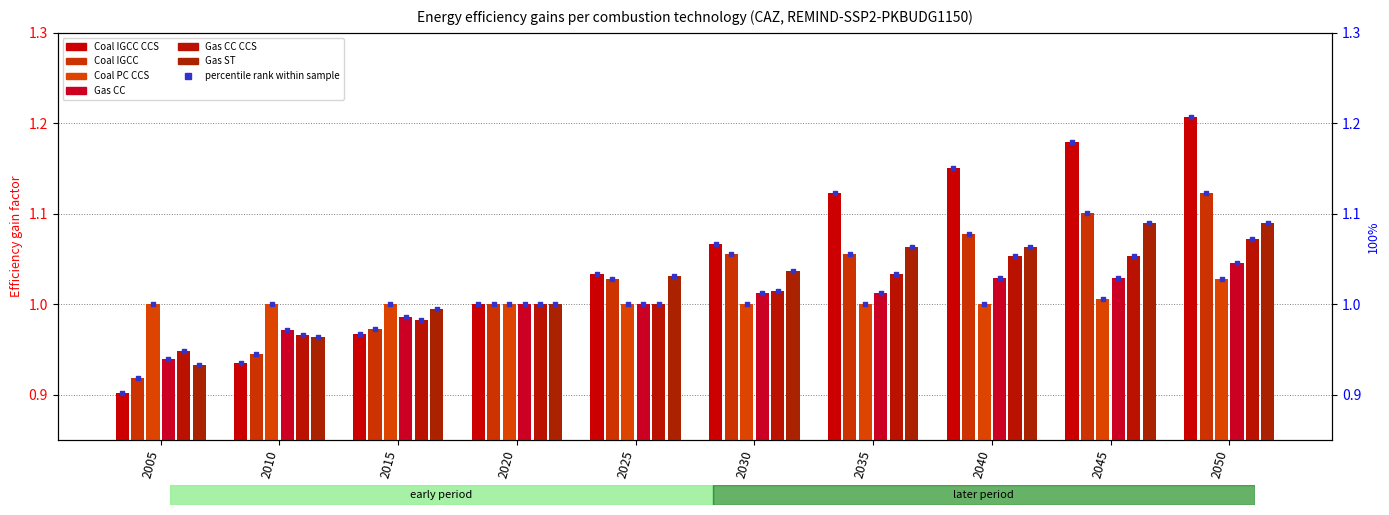

Which series contains the highest Y value?

Coal IGCC CCS